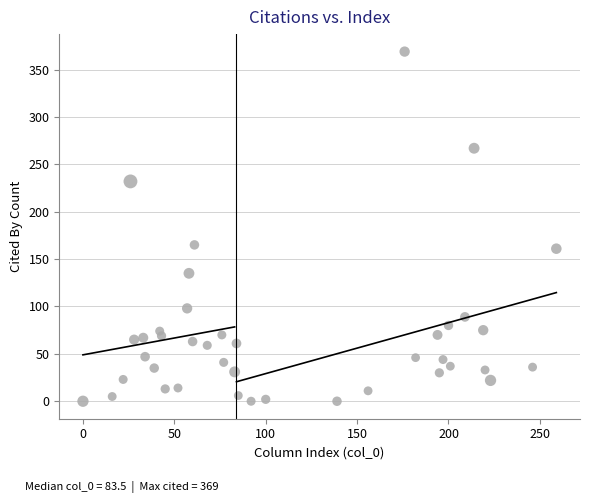

What is the range of Y values (max minus min)?

369